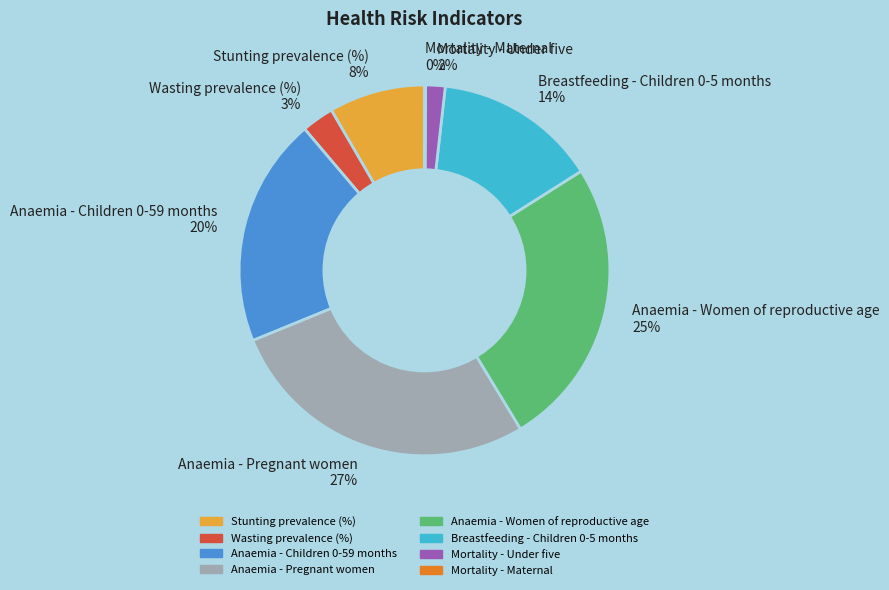

What percentage is the Mortality - Under five slice, to the nearest percent?

2%